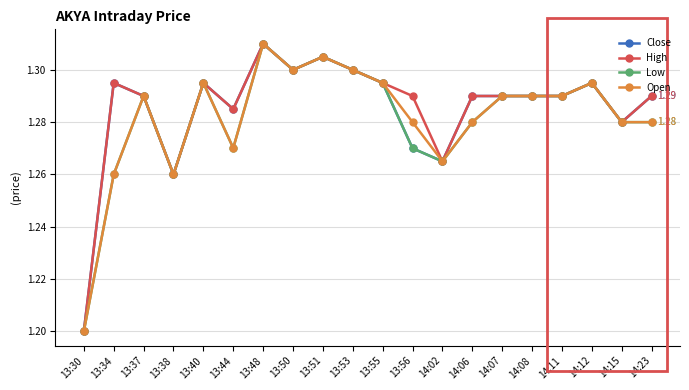

True or false: Open has more than 0 interior local peaks.

True